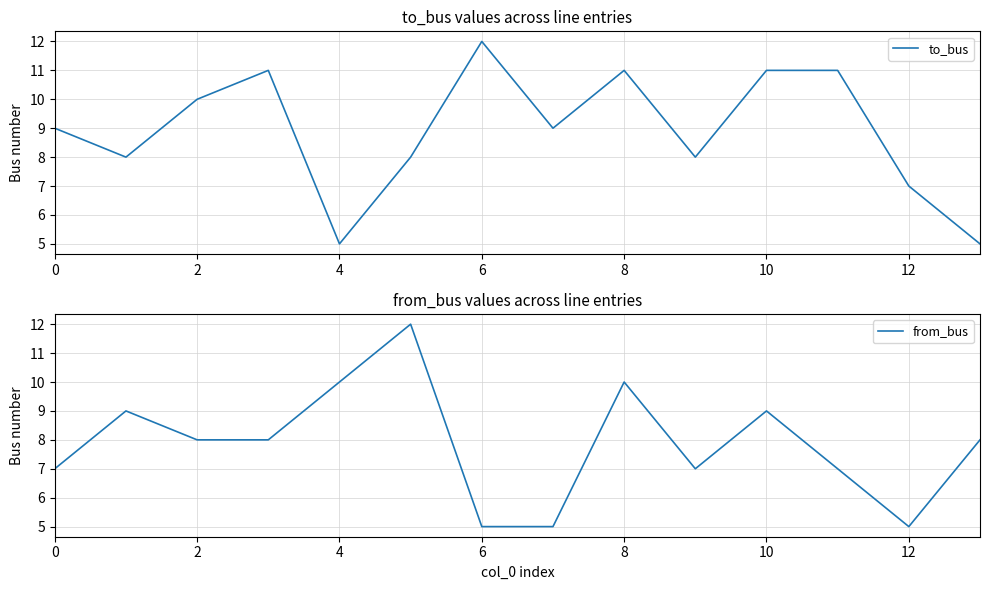

What is the sum of all from_bus values?

110